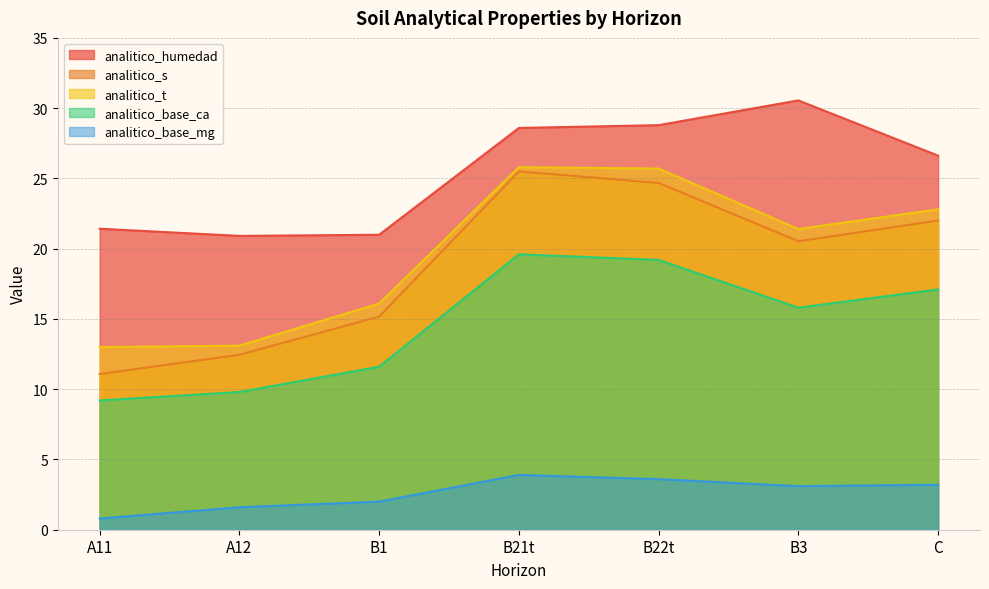

True or false: analitico_base_mg has a value of 4.8 at B22t.

False